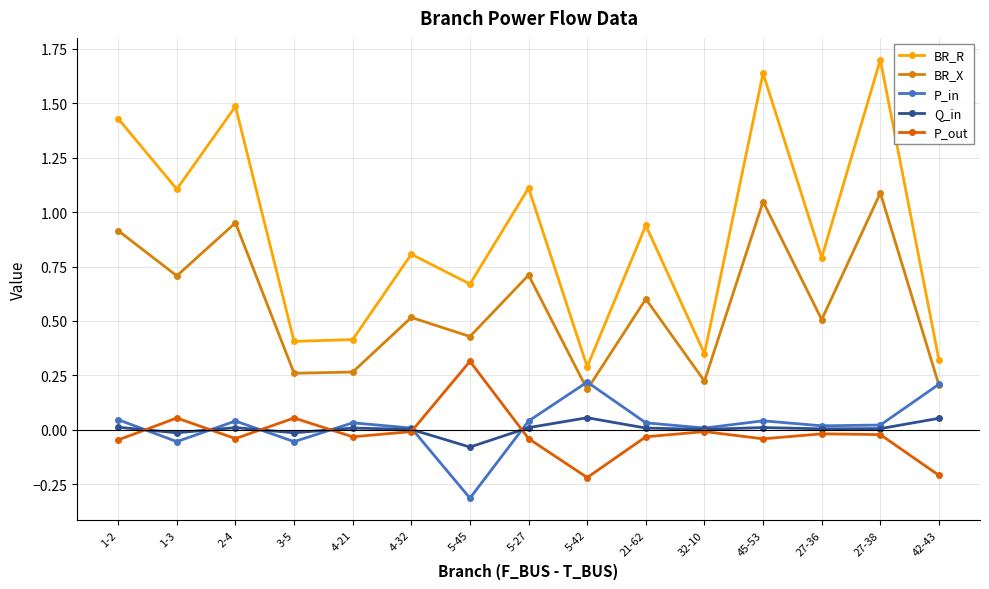

True or false: P_in has more than 0 points higher than both neighbors.

True